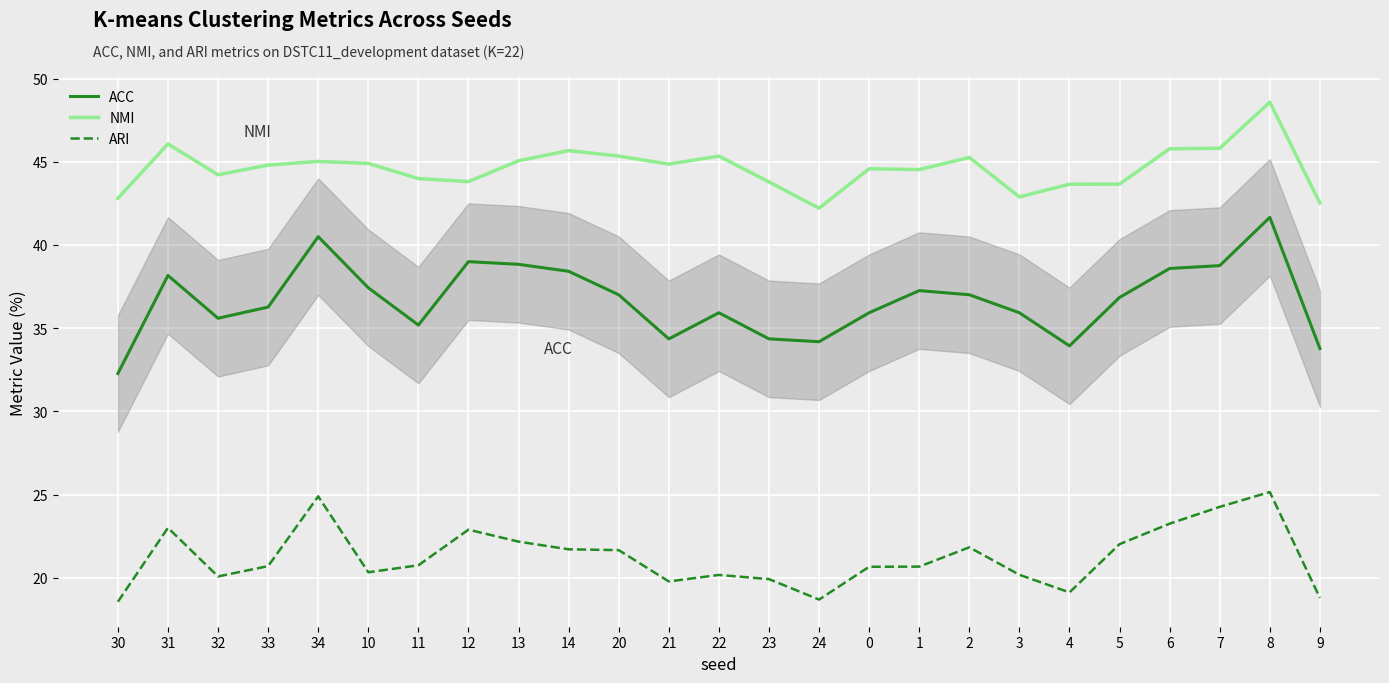

What is the total value across all series at 20?

104.0